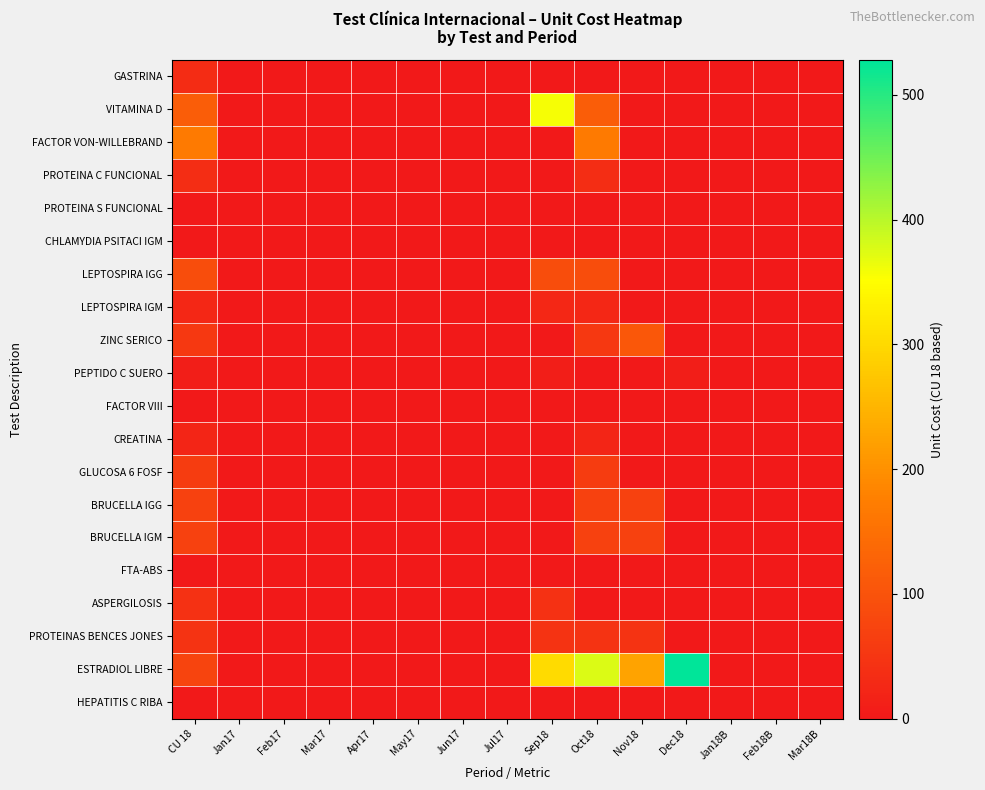

What is the total value across all series at Dec18?

537.1